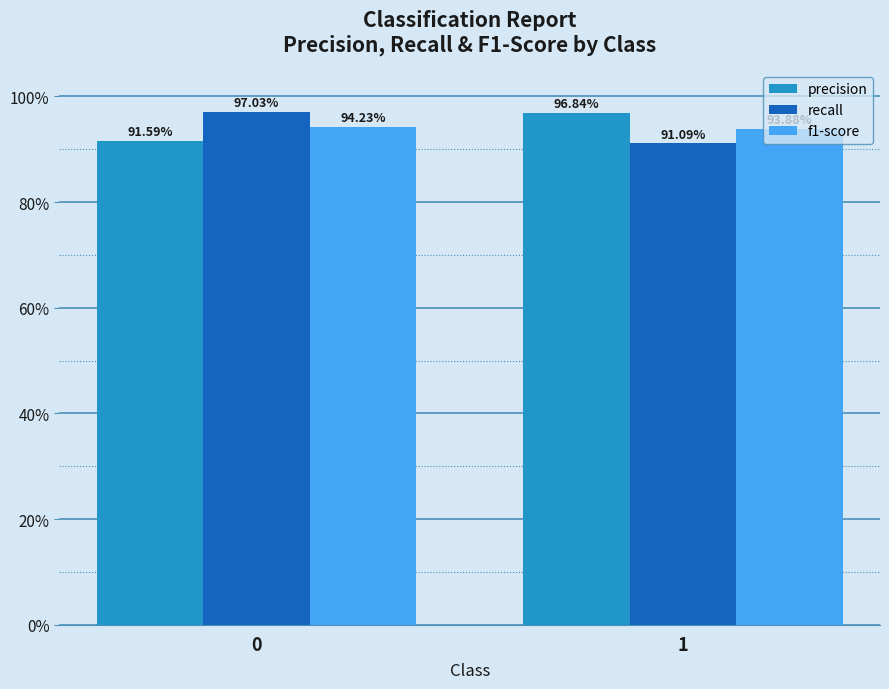

Read the f1-score value at 1.

0.9